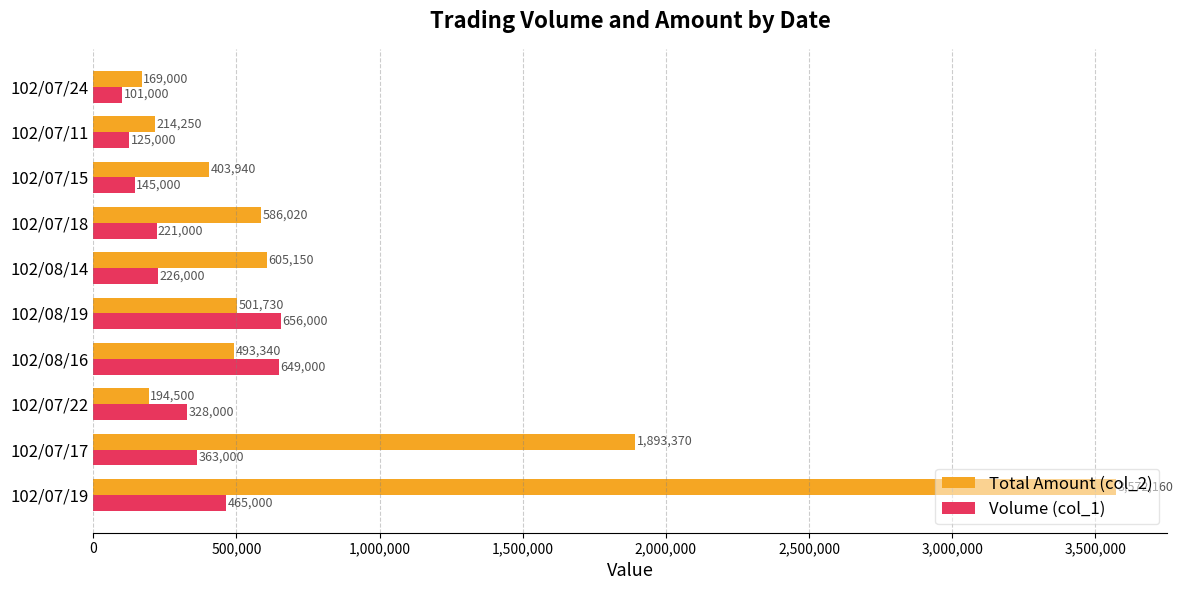

What is the average value of the Total Amount (col_2) series?

863346